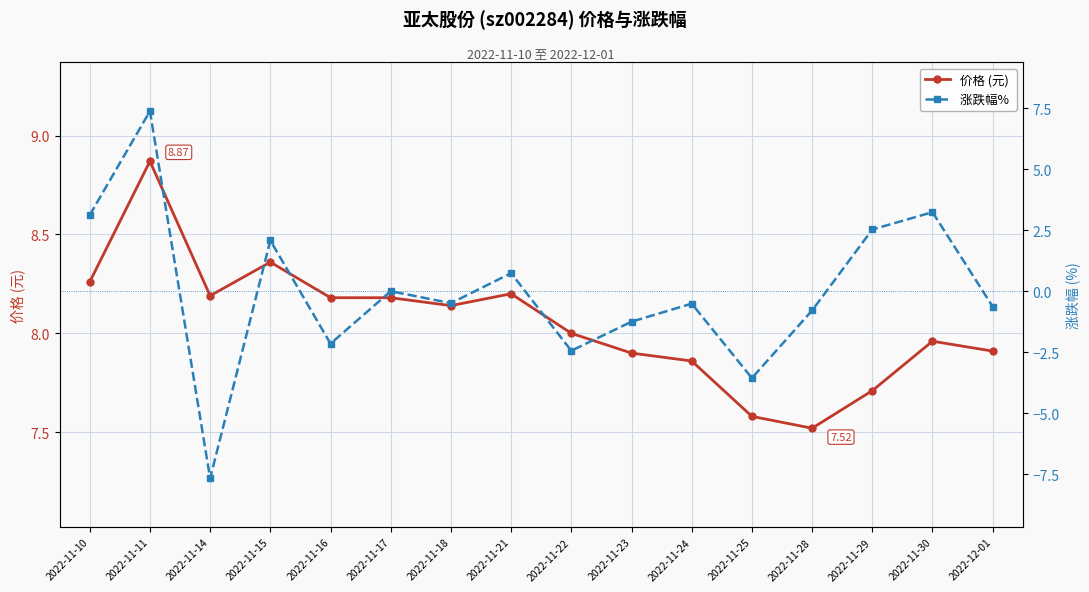

At which label does 价格 (元) reach its minimum?

2022-11-28